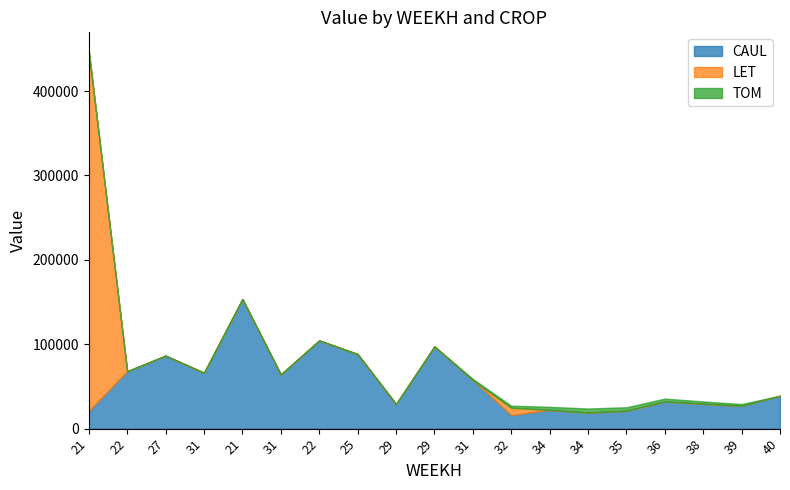

Does the chart have visible grid lines?

No